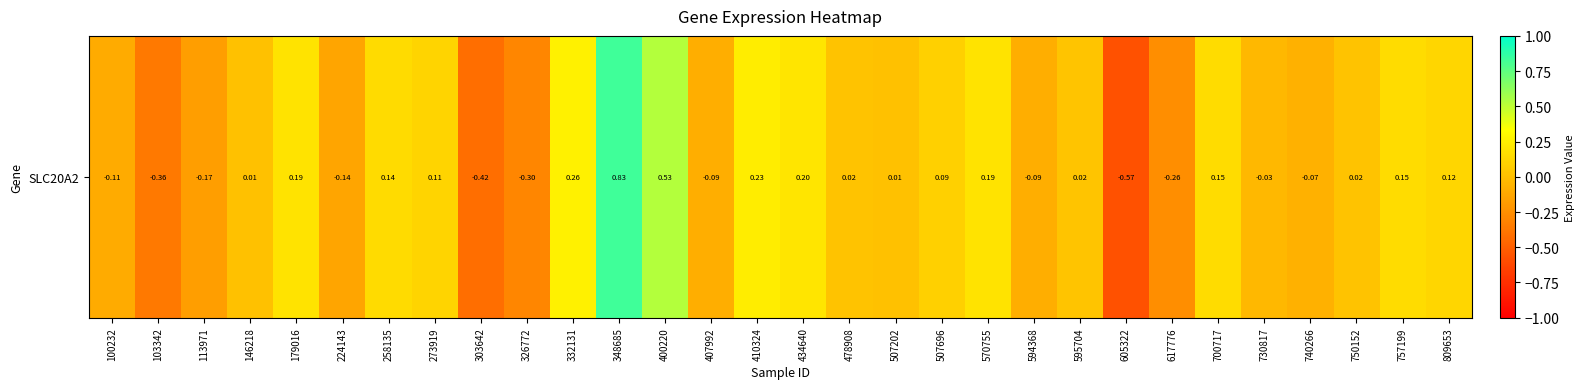

The value at 570755 is 0.2. True or false?

True